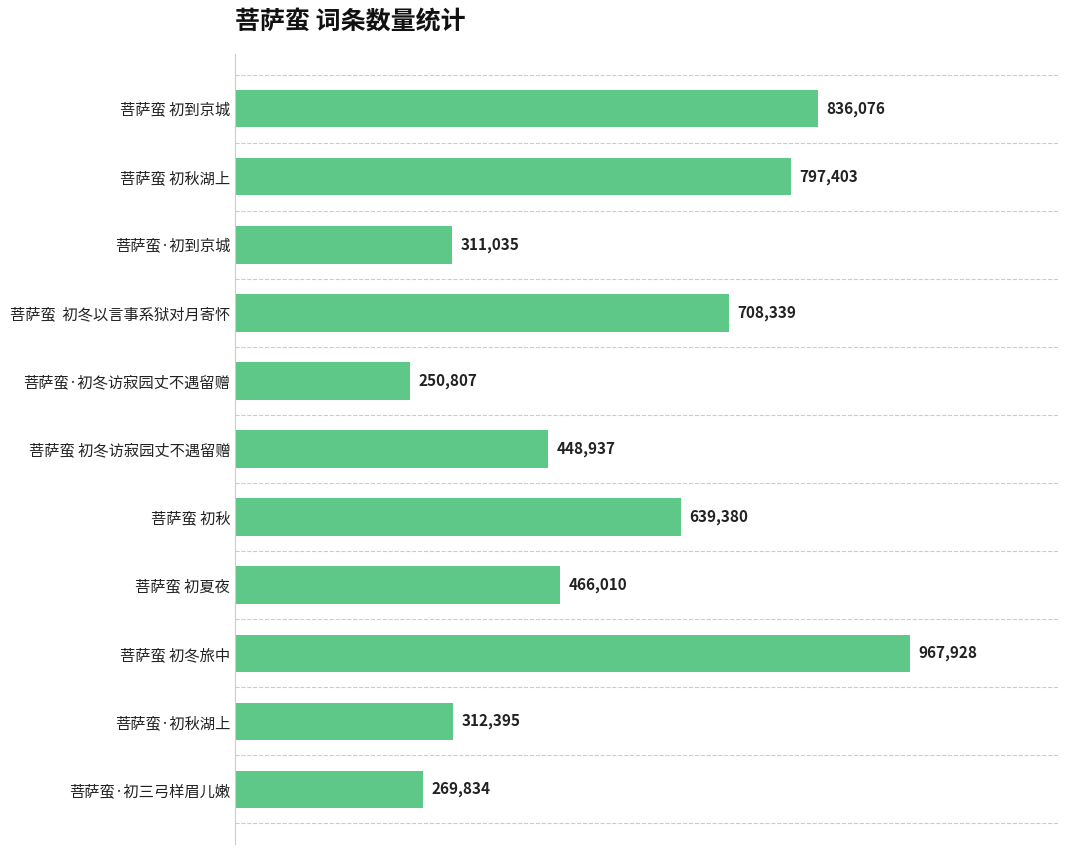

Are the bars grouped side by side (vs. stacked)?

No